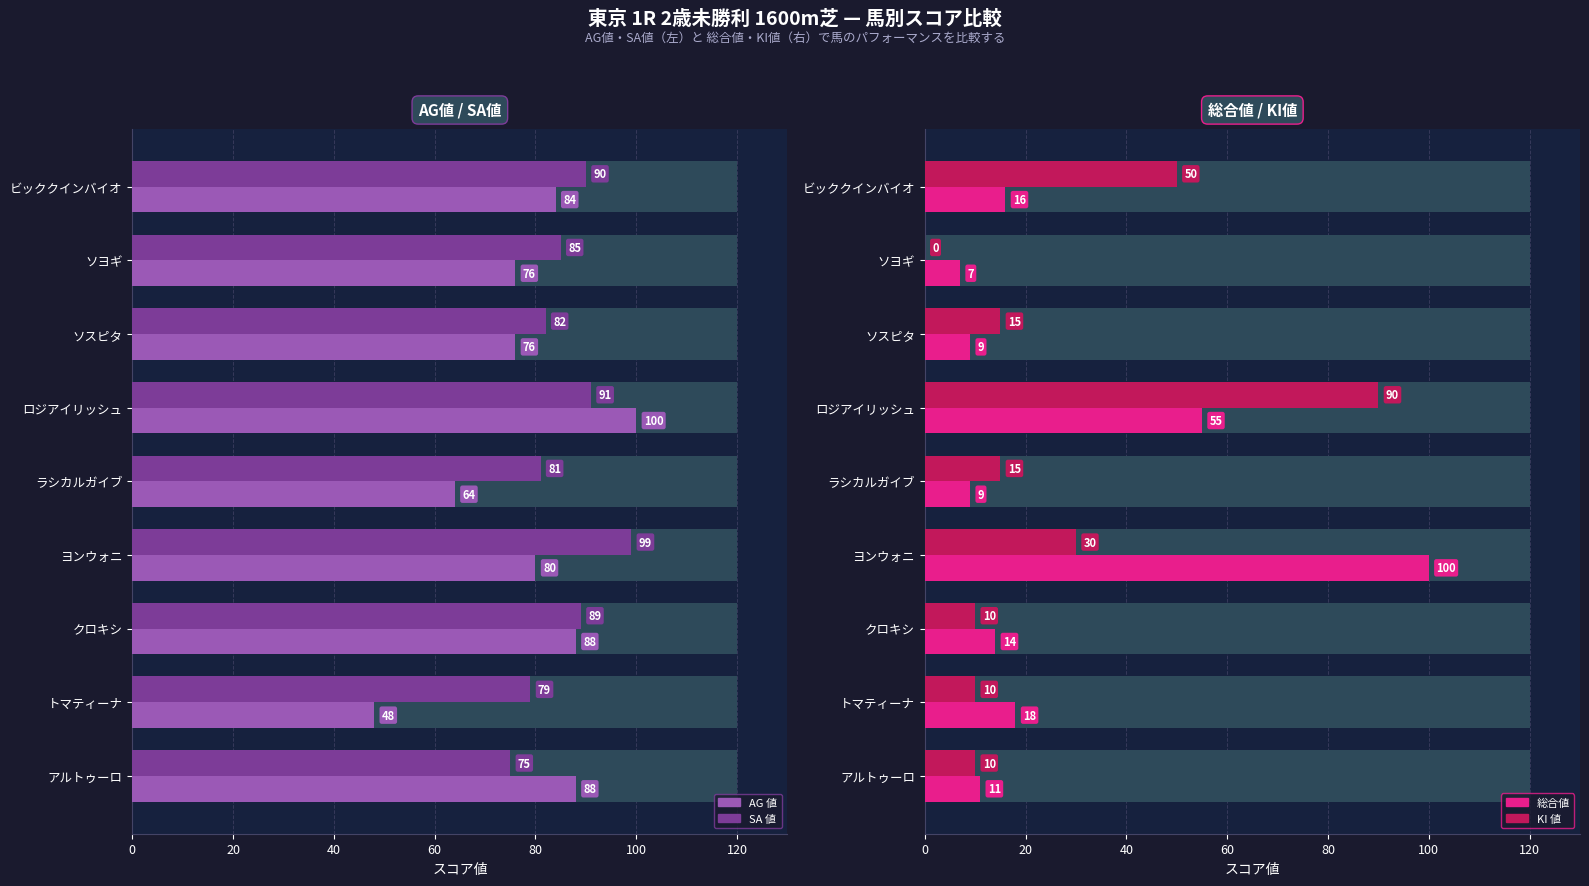

At how many categories does at least one series exceed 17?

9